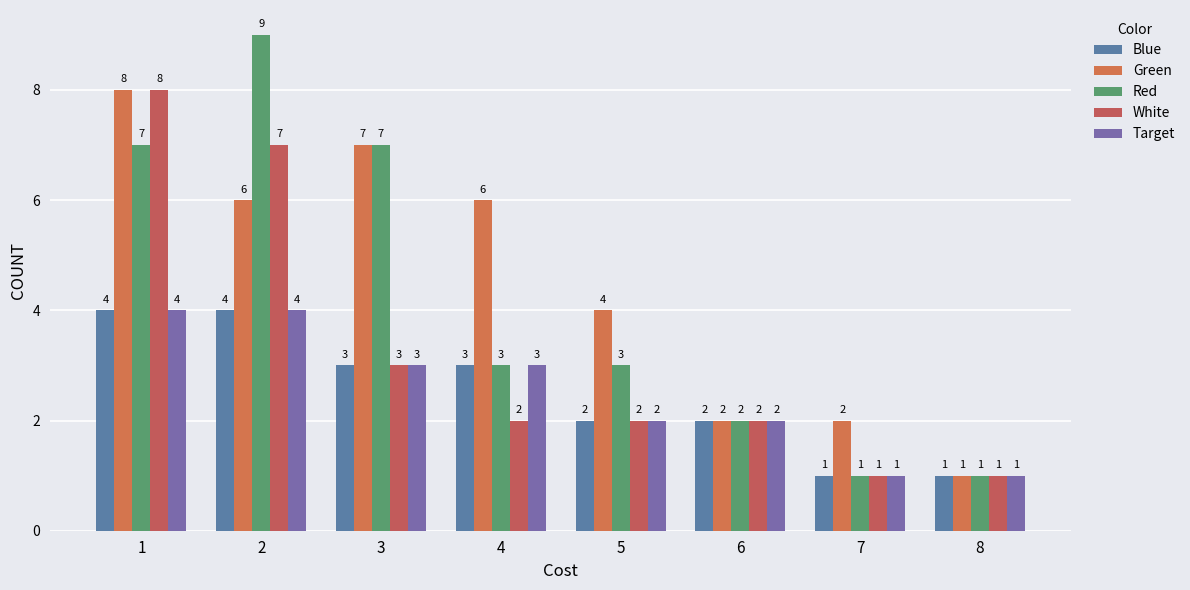

The value of Blue at 4 is 5. True or false?

False